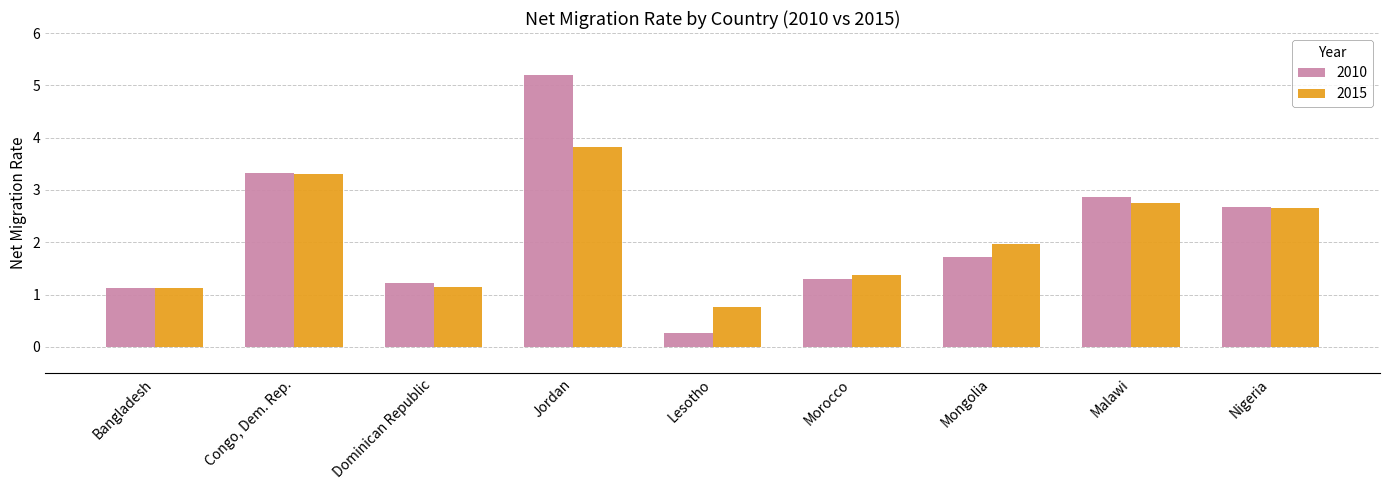

Is it true that 2010 equals 3.3 at Congo, Dem. Rep.?

True